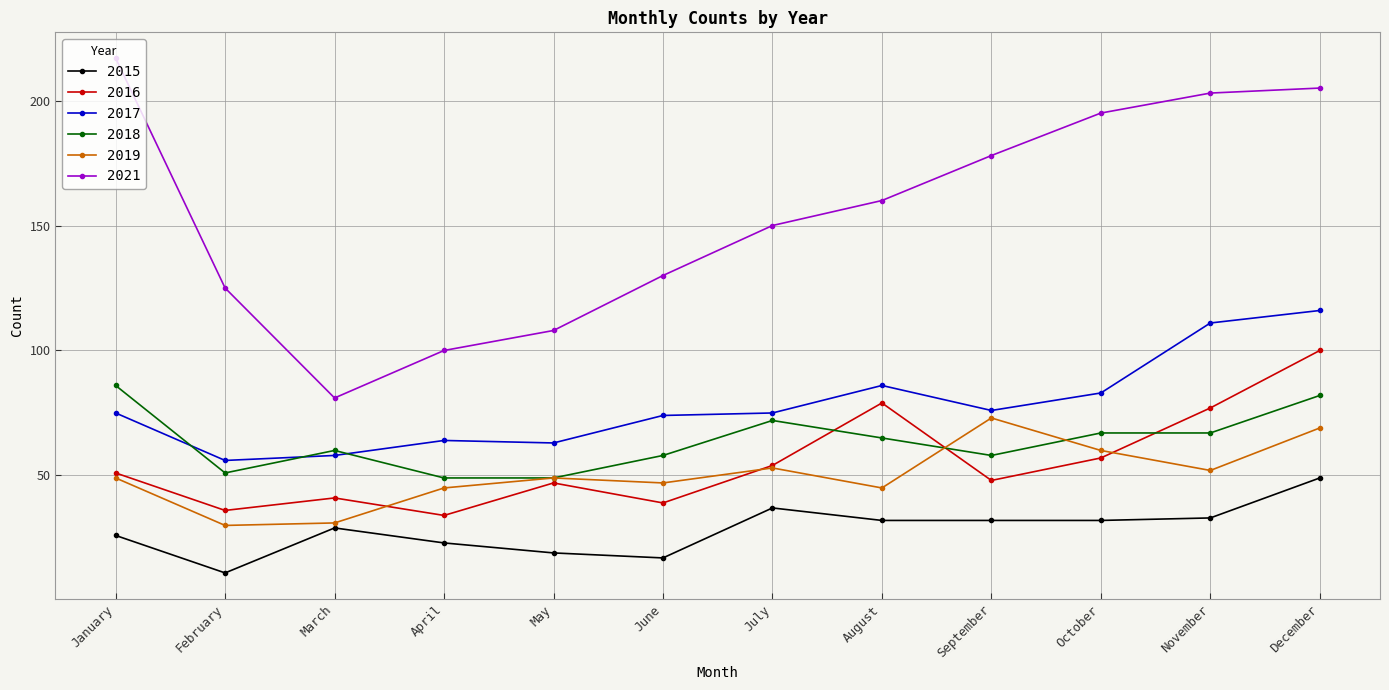

True or false: 2016 and 2017 intersect in this chart.

False